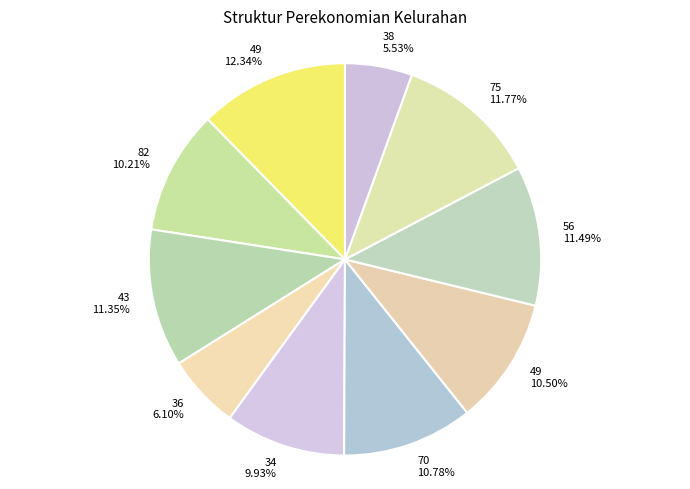

How many segments does this pie chart have?

10